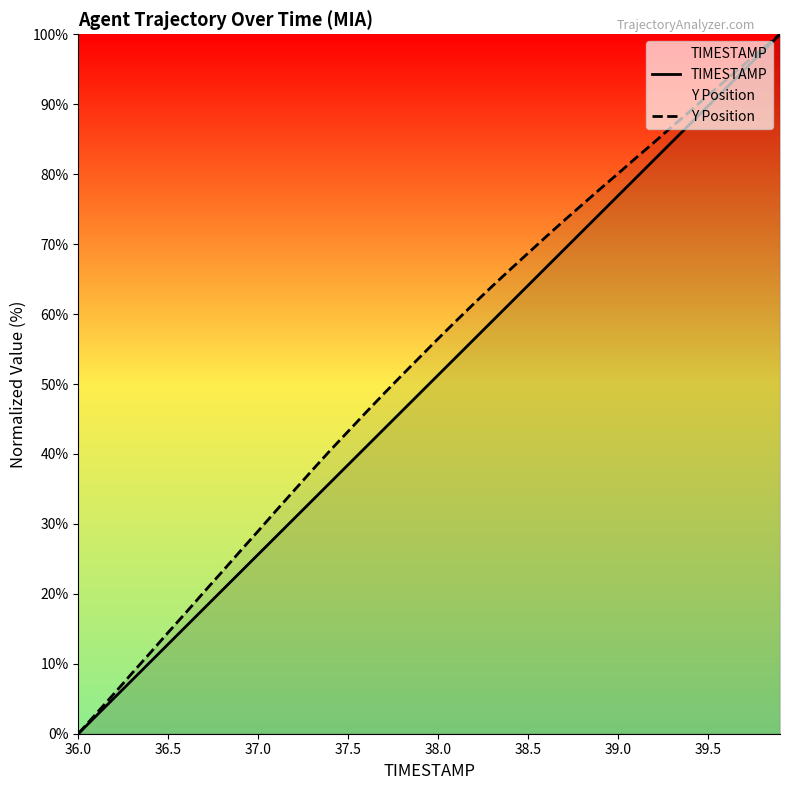

Which label corresponds to the smallest value in the chart?

36.0